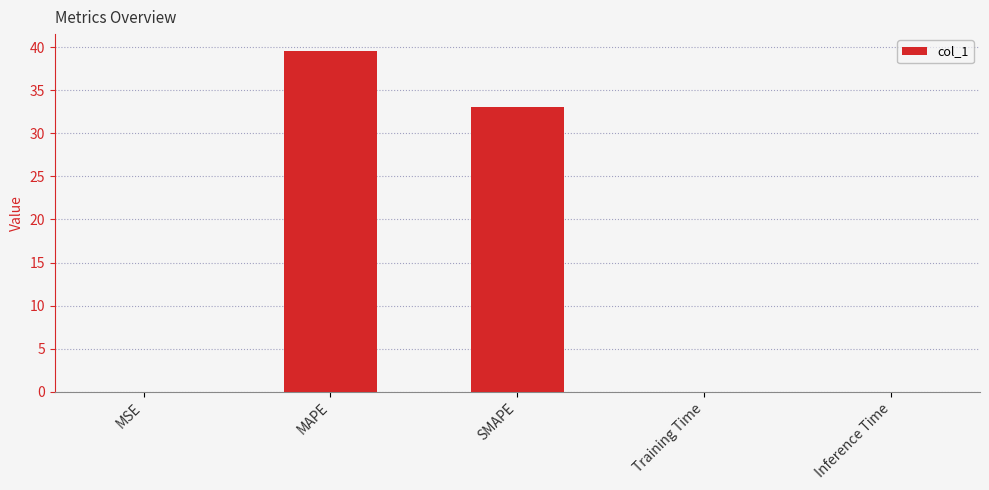

What is the average value?

14.5